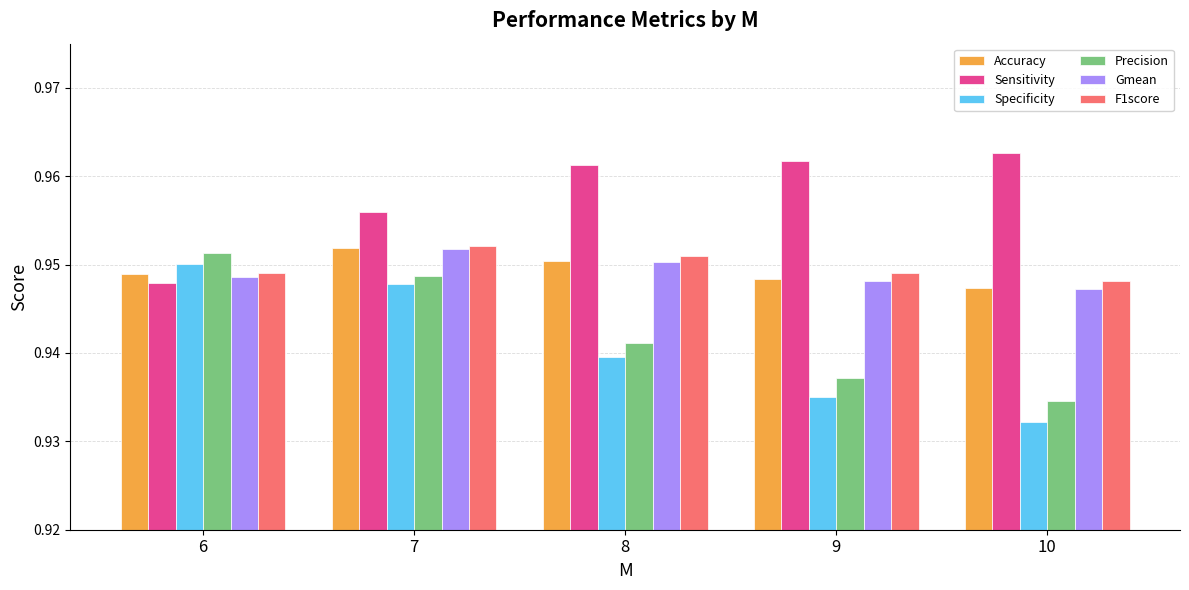

Count the number of data series in this chart.

6